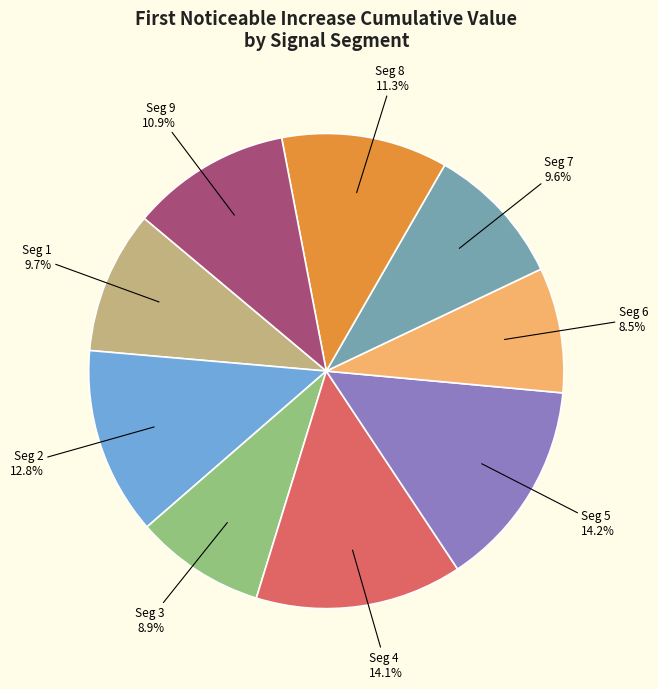

To the nearest percent, what is the difference between the largest and smallest slice percentages?

6%